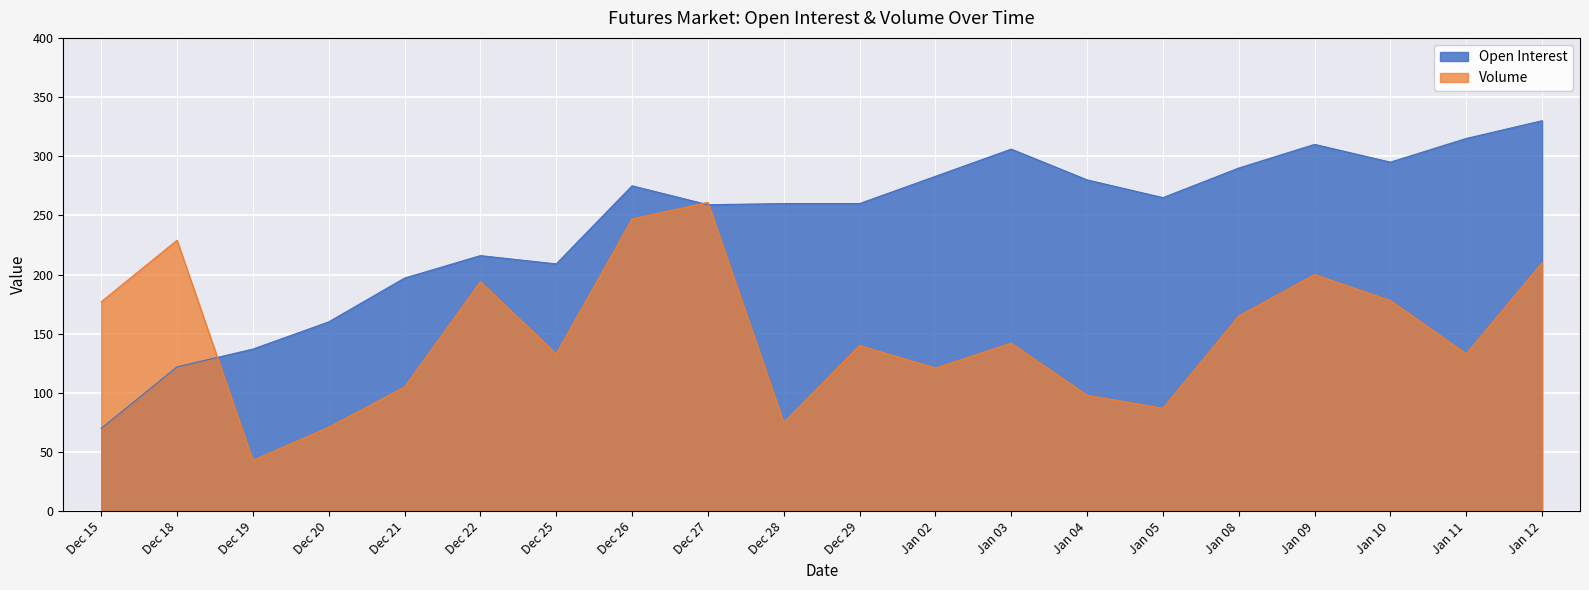

Rank the series at Jan 12 from highest to lowest value.

Open Interest, Volume